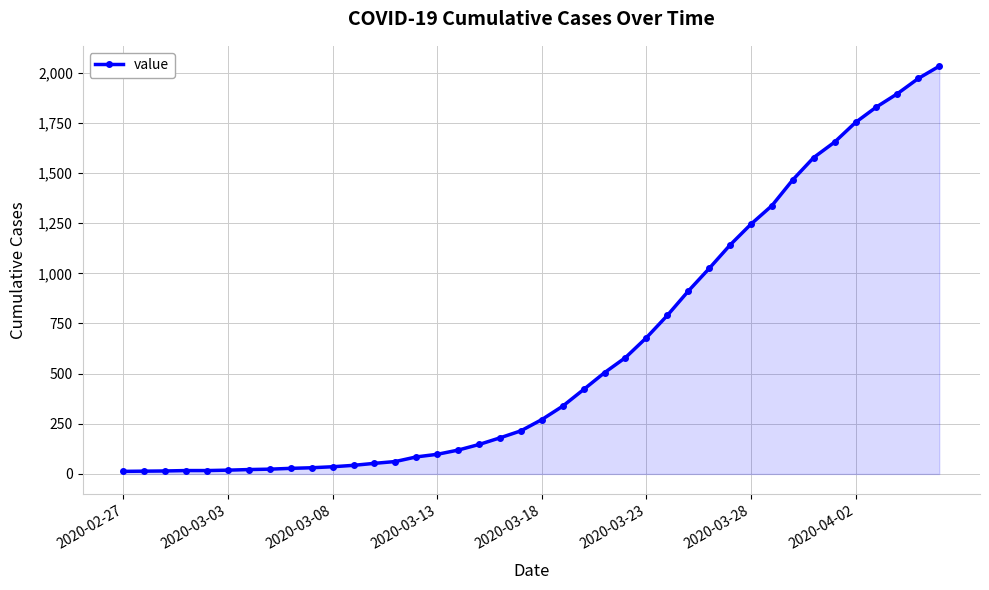

What is the greatest value displayed?

2032